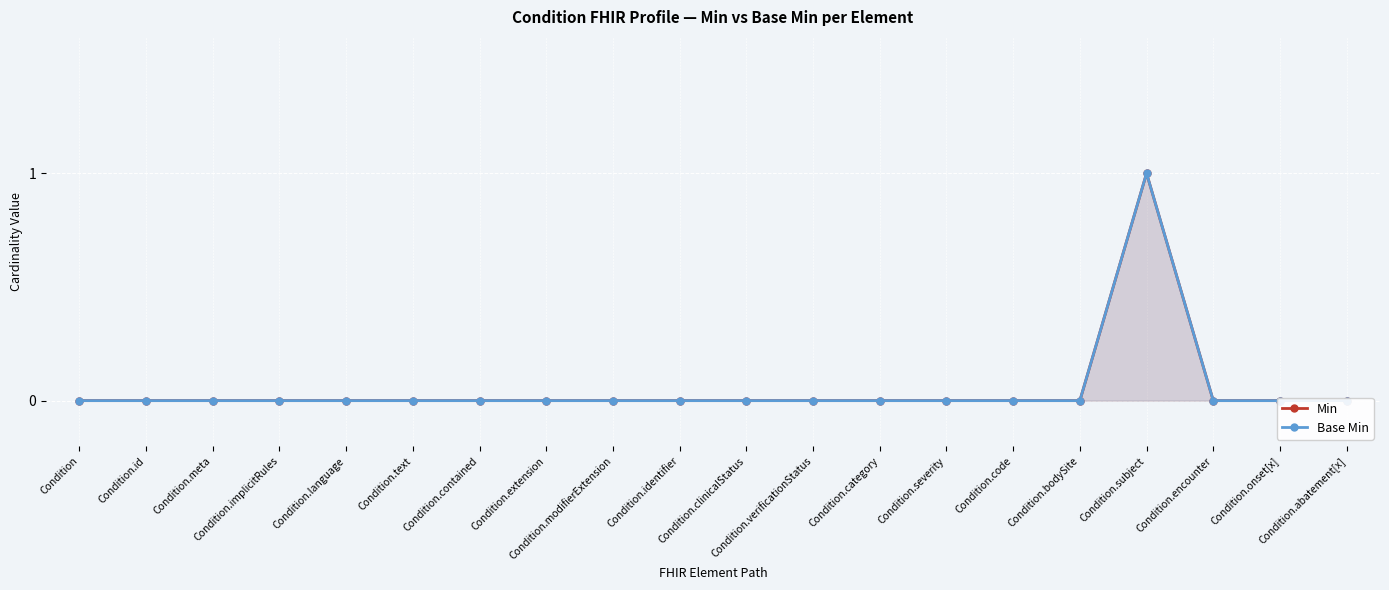

Does the chart display data point markers on the line(s)?

Yes